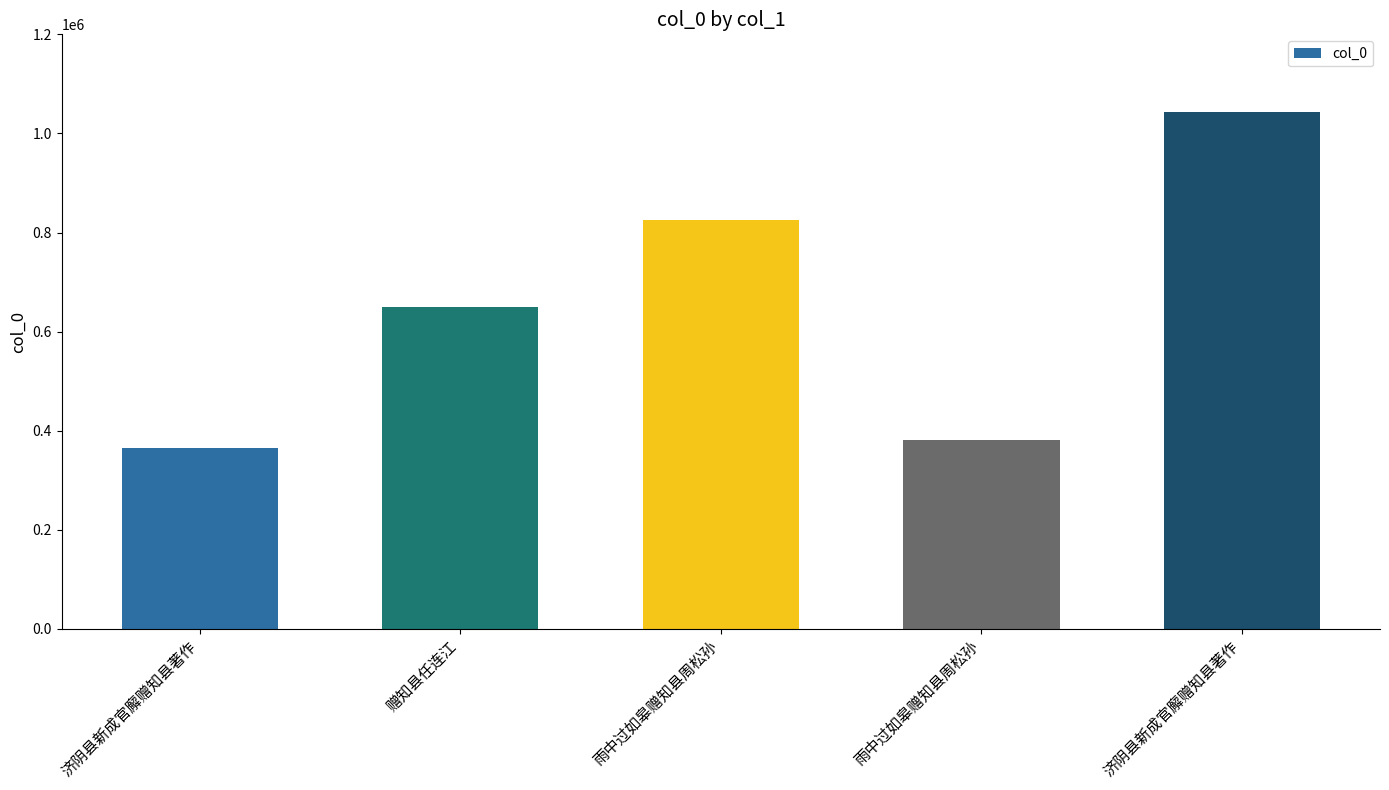

How many series are shown in this chart?

1